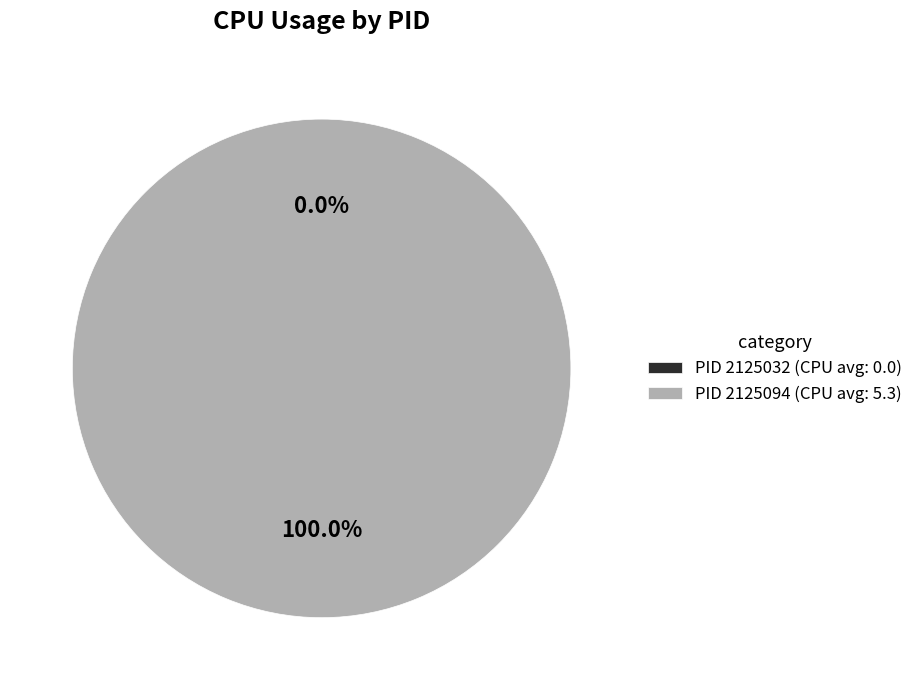

How many segments does this pie chart have?

2